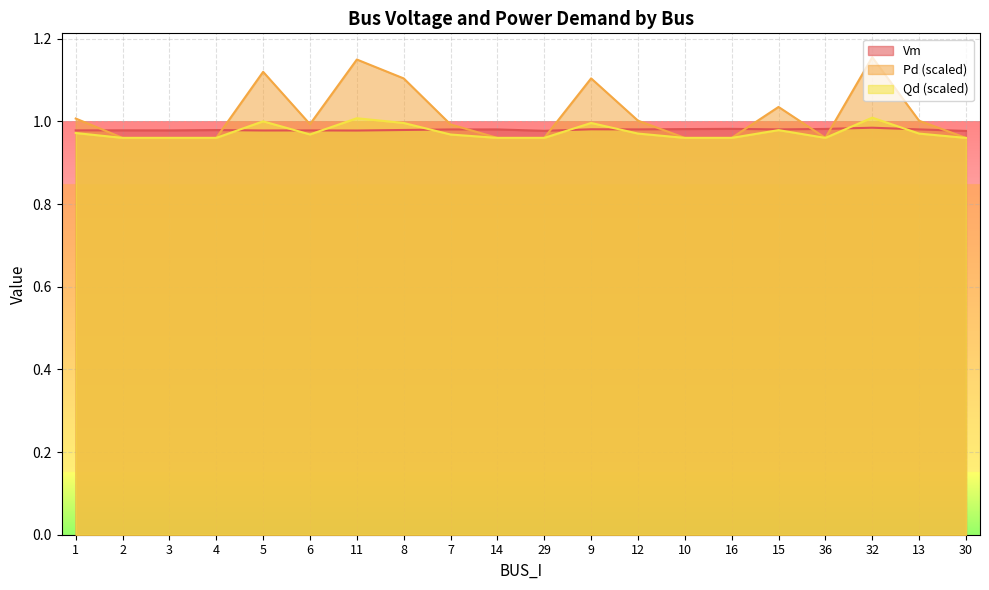

What is the value of the Qd point at the 8th from the left?

1.0